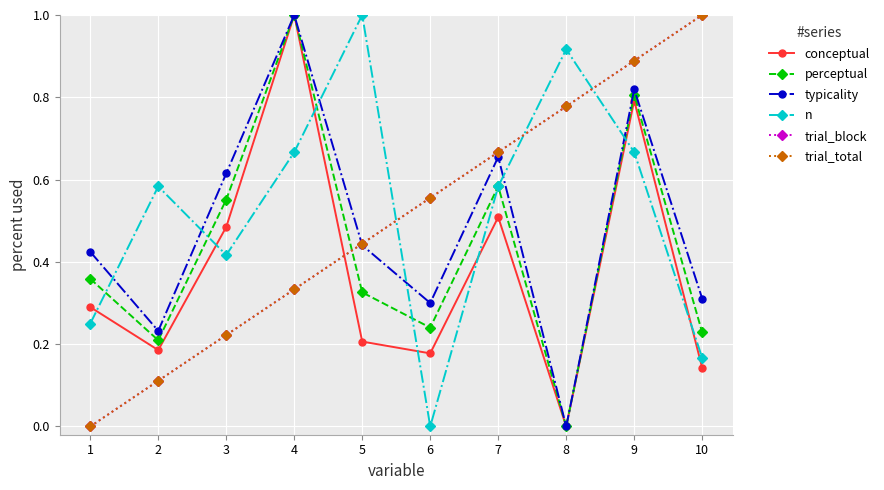

What value does the trial_total series have at 8?

0.8